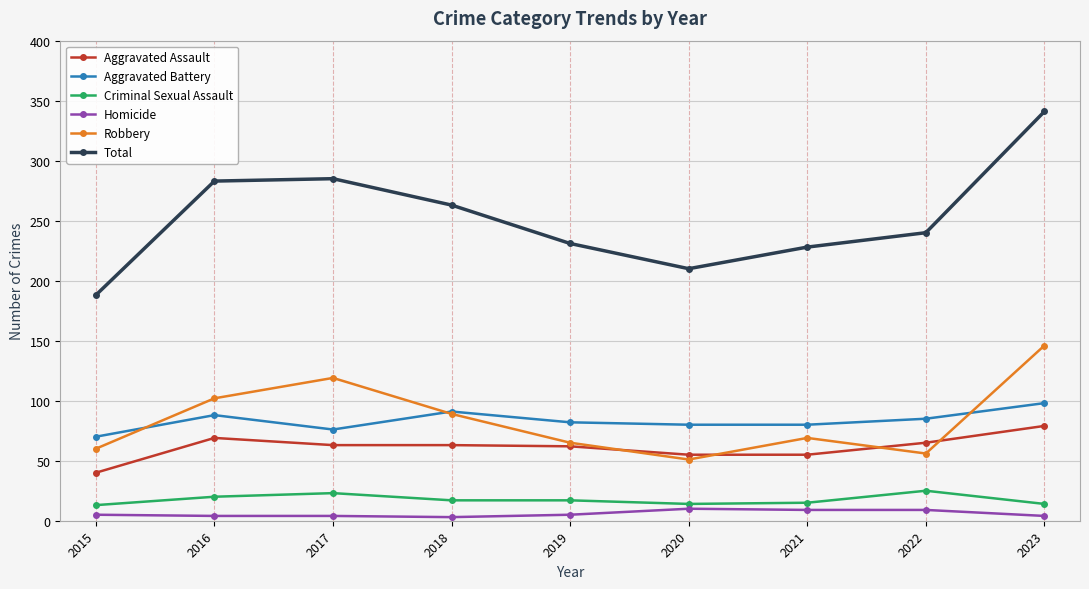

Rank the series by their maximum value, from highest to lowest.

Total, Robbery, Aggravated Battery, Aggravated Assault, Criminal Sexual Assault, Homicide